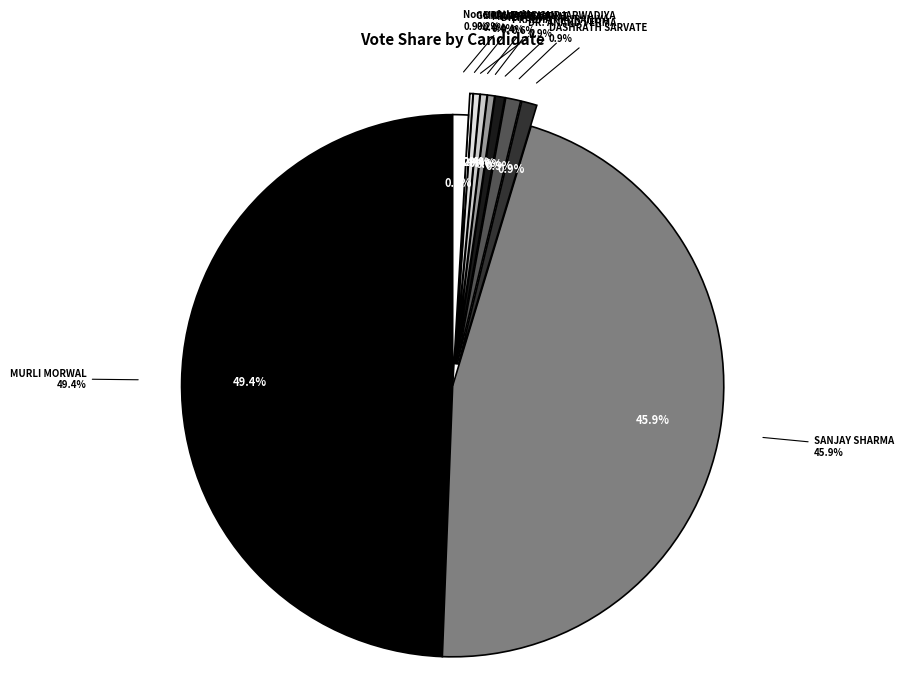

What is the ratio of the value at PRABHAT PURANIYA to the value at DASHRATH SARVATE?

0.6